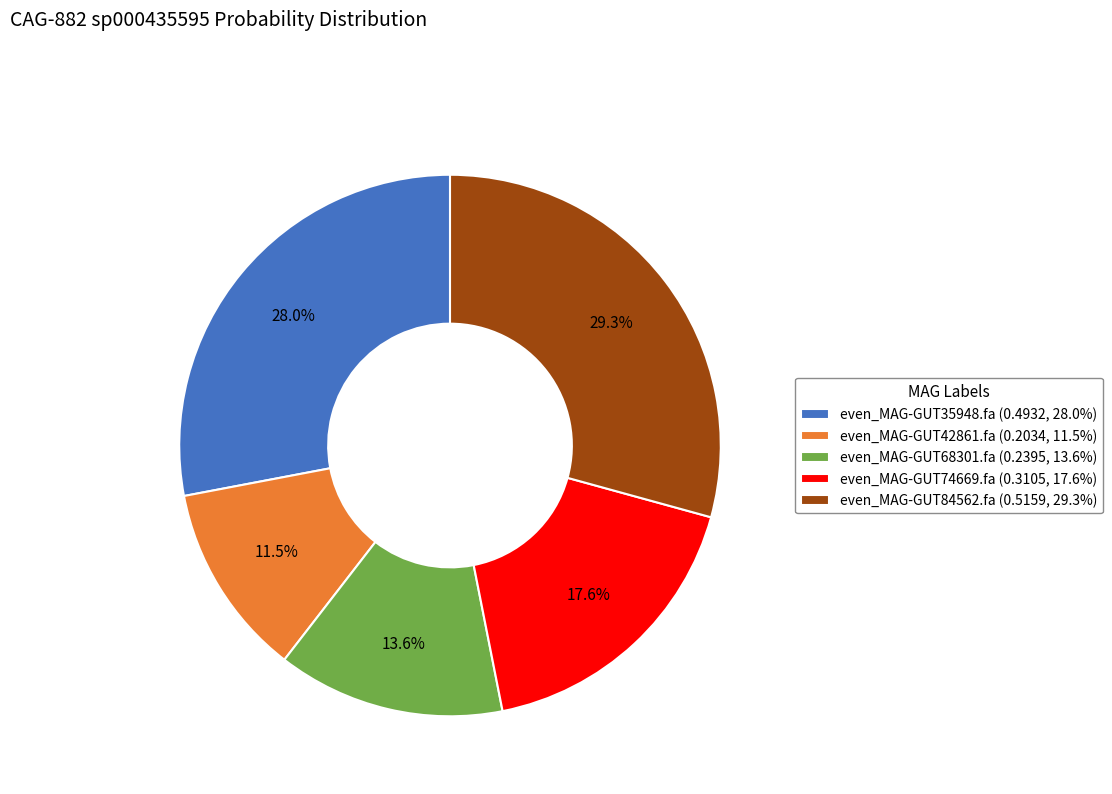

Do even_MAG-GUT74669.fa and even_MAG-GUT35948.fa together represent more than half of the pie?

No